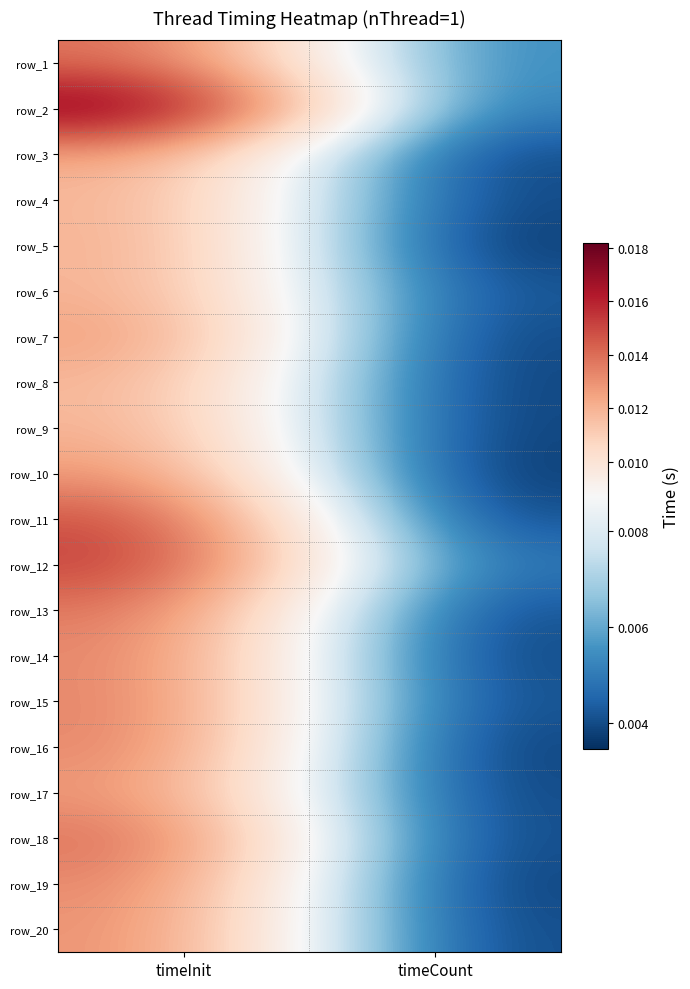

Between timeCount and timeInit, which is larger?

timeInit